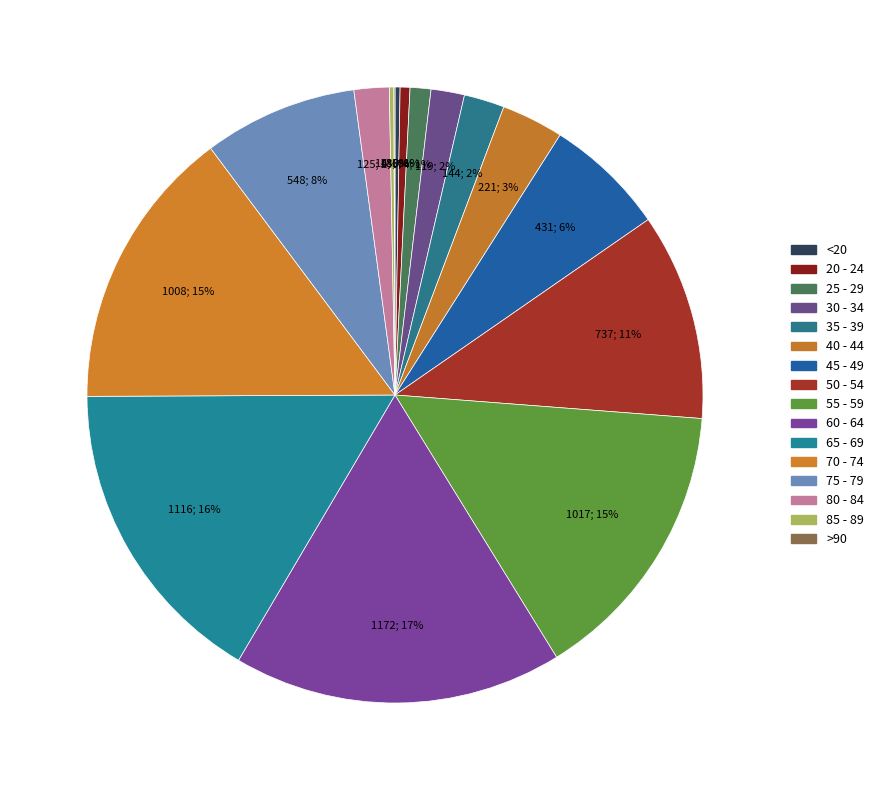

How many slices are in this pie chart?

16